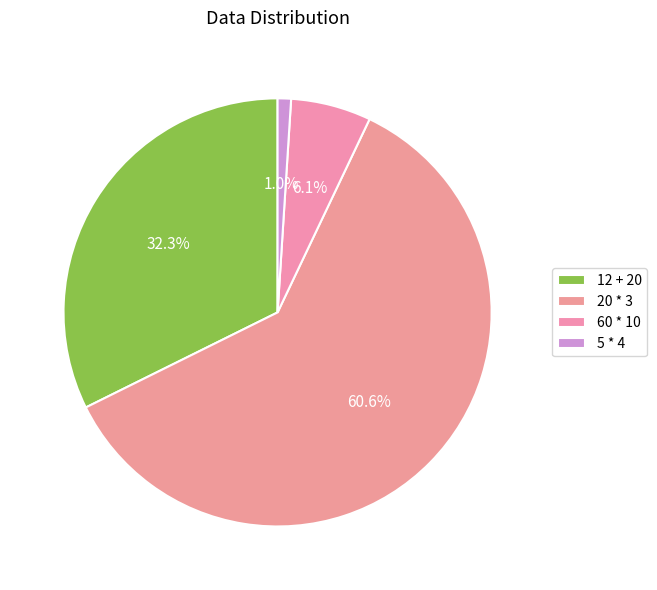

What is the majority slice?

20 * 3